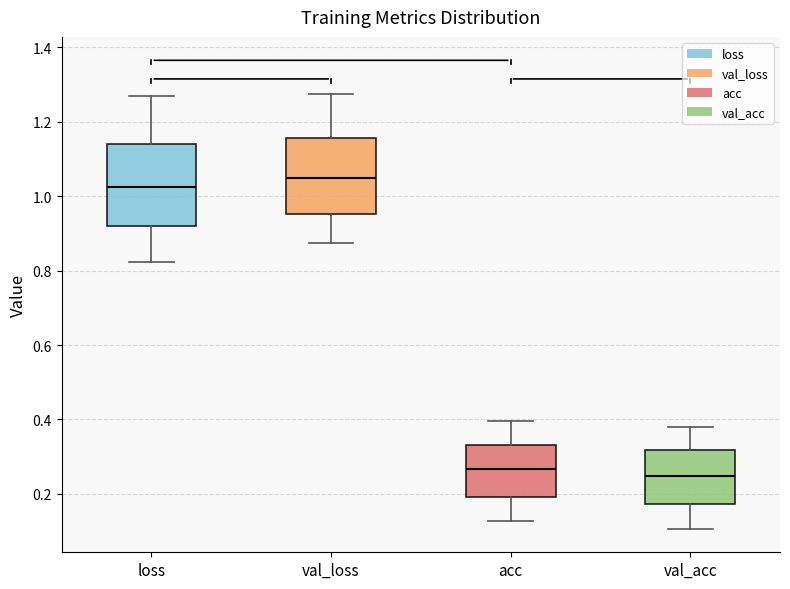

Which box's median line is the highest?

val_loss